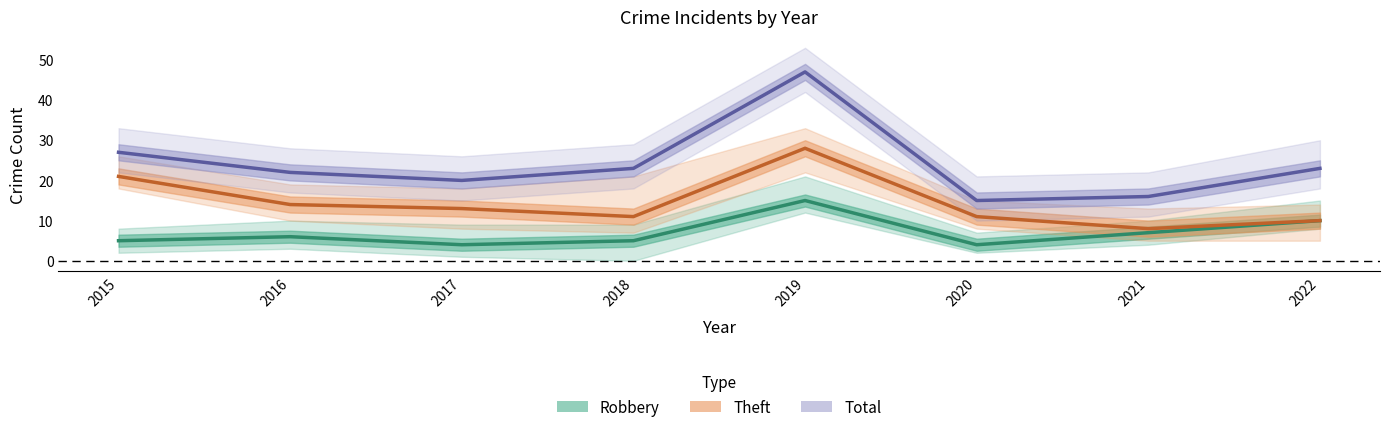

What is the minimum value shown in the chart?

4